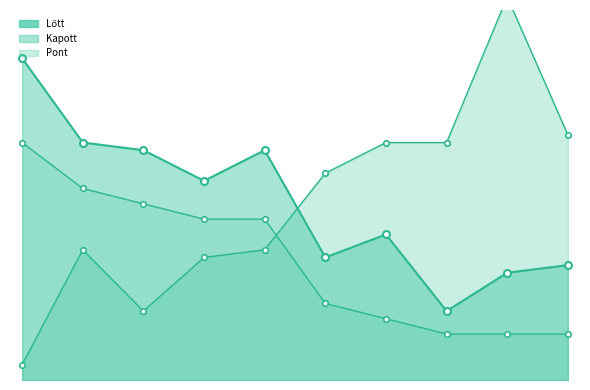

How many times do Kapott and Pont cross each other?

1